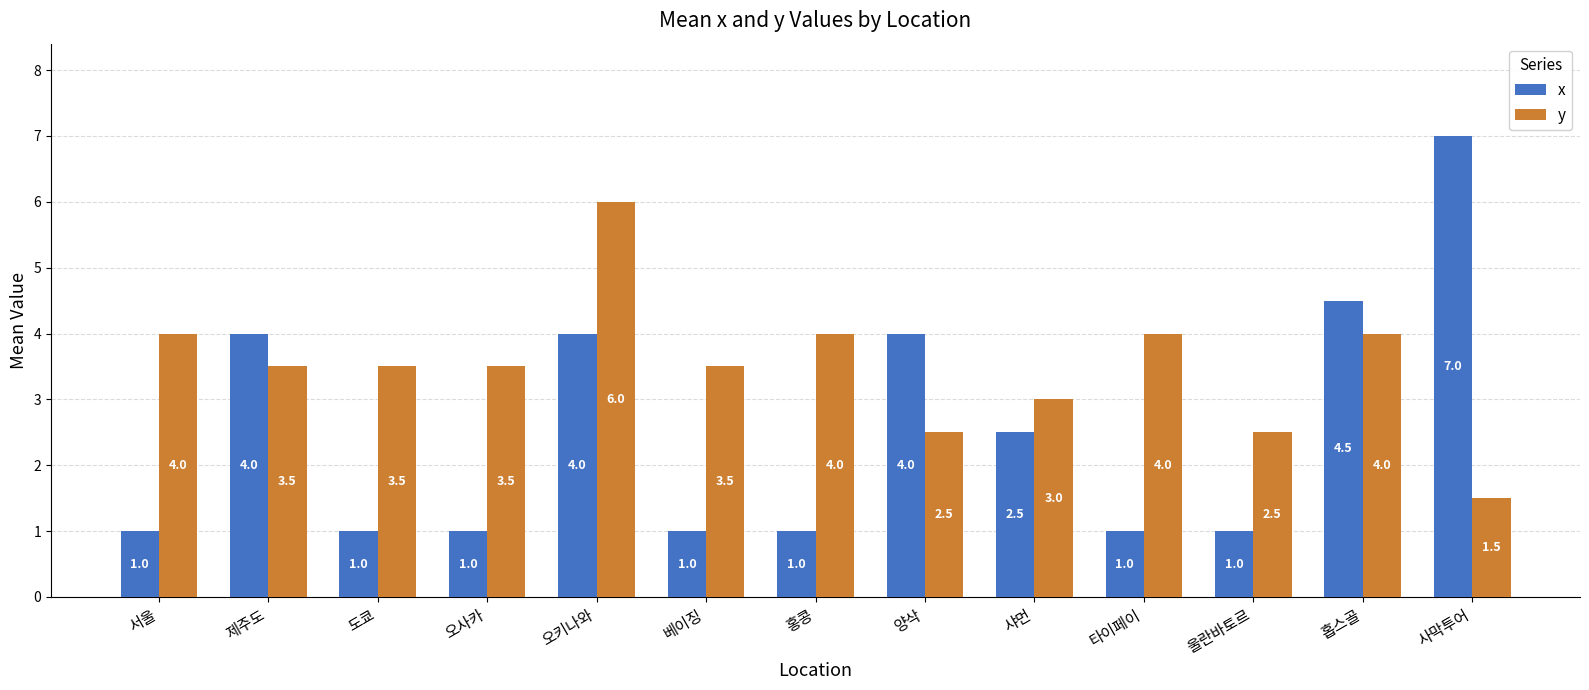

What is the value of the y bar at the 12th from the left?

4.0